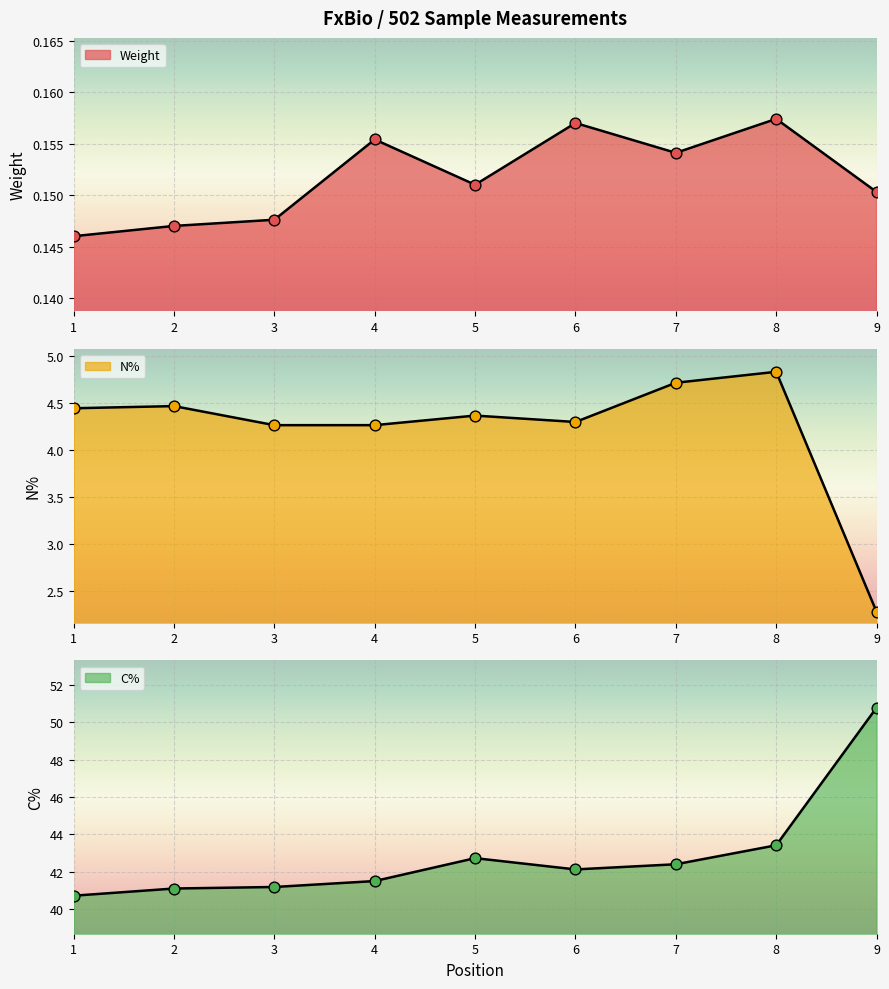

At how many categories does at least one series exceed 37?

9